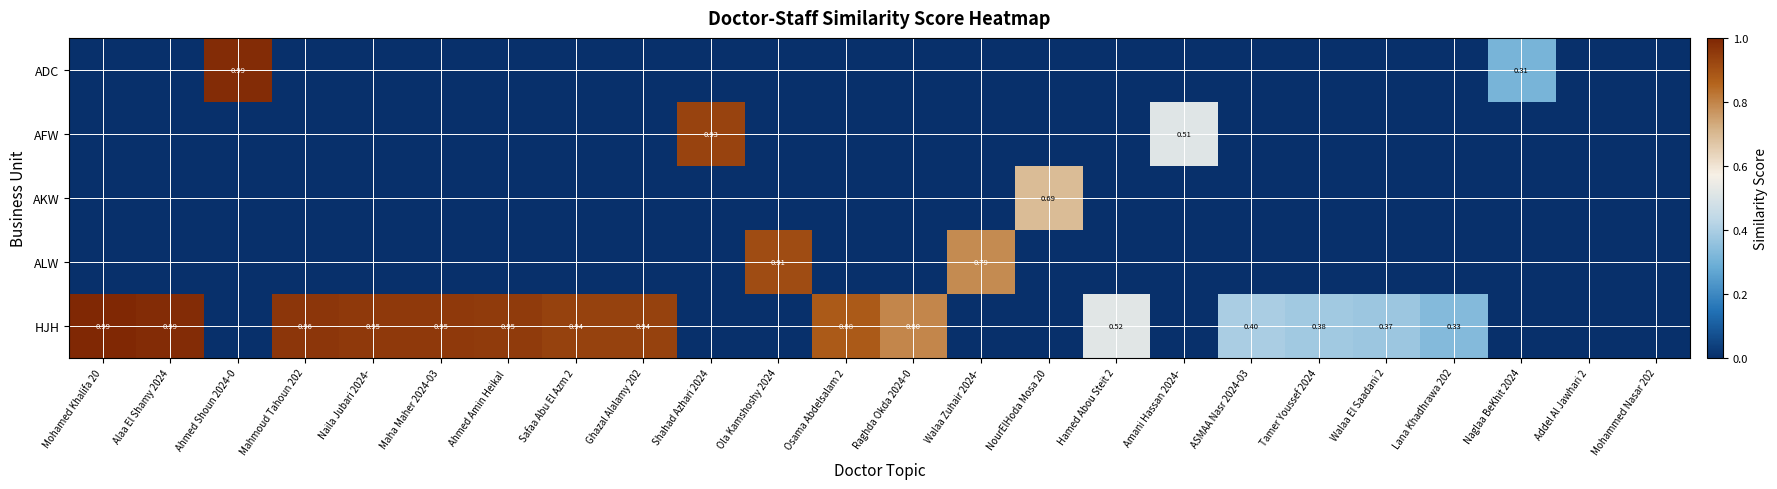

True or false: AFW has a value of 0.0 at NourElHoda Mosa 20.

True